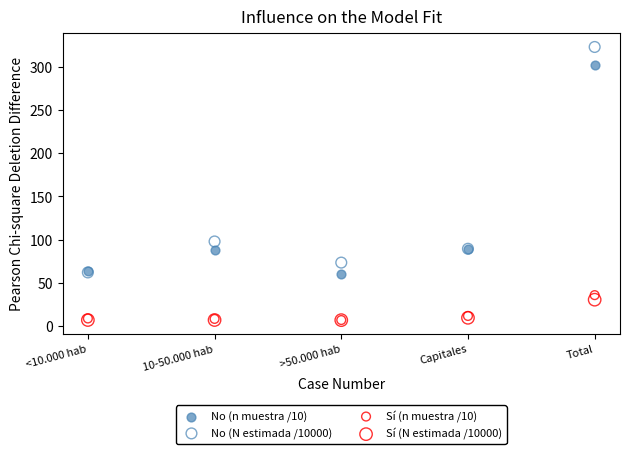

Across all series, what Y value is closest to 164?

97.9